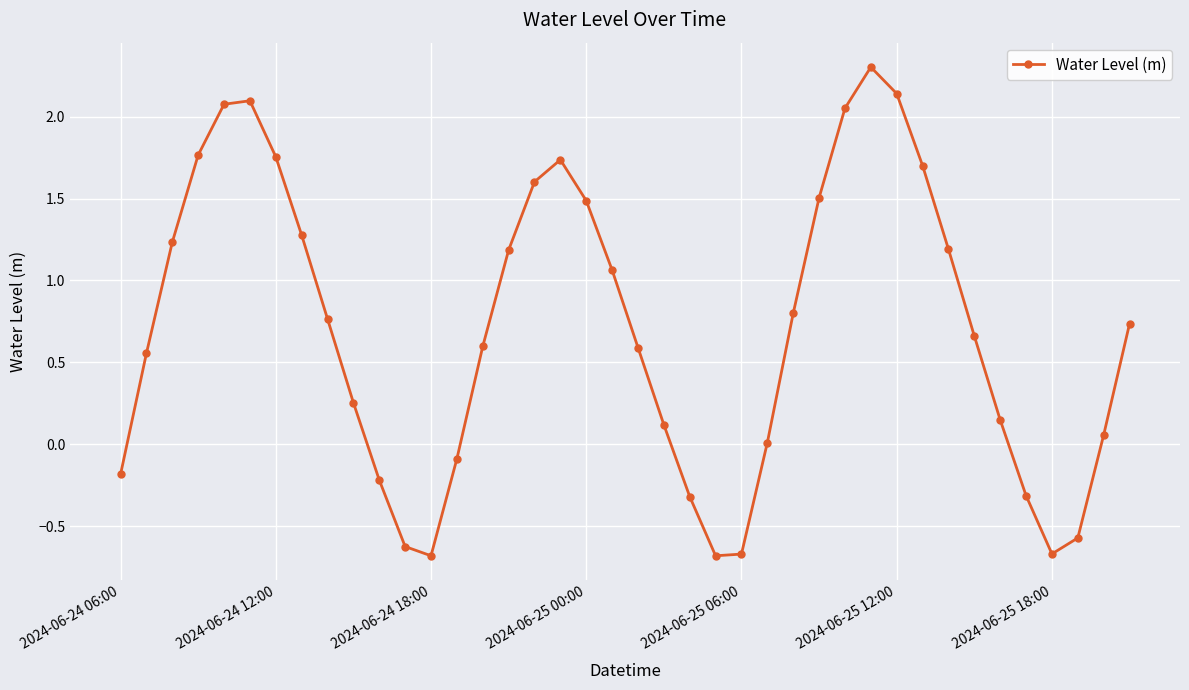

What is the minimum value shown in the chart?

-0.7